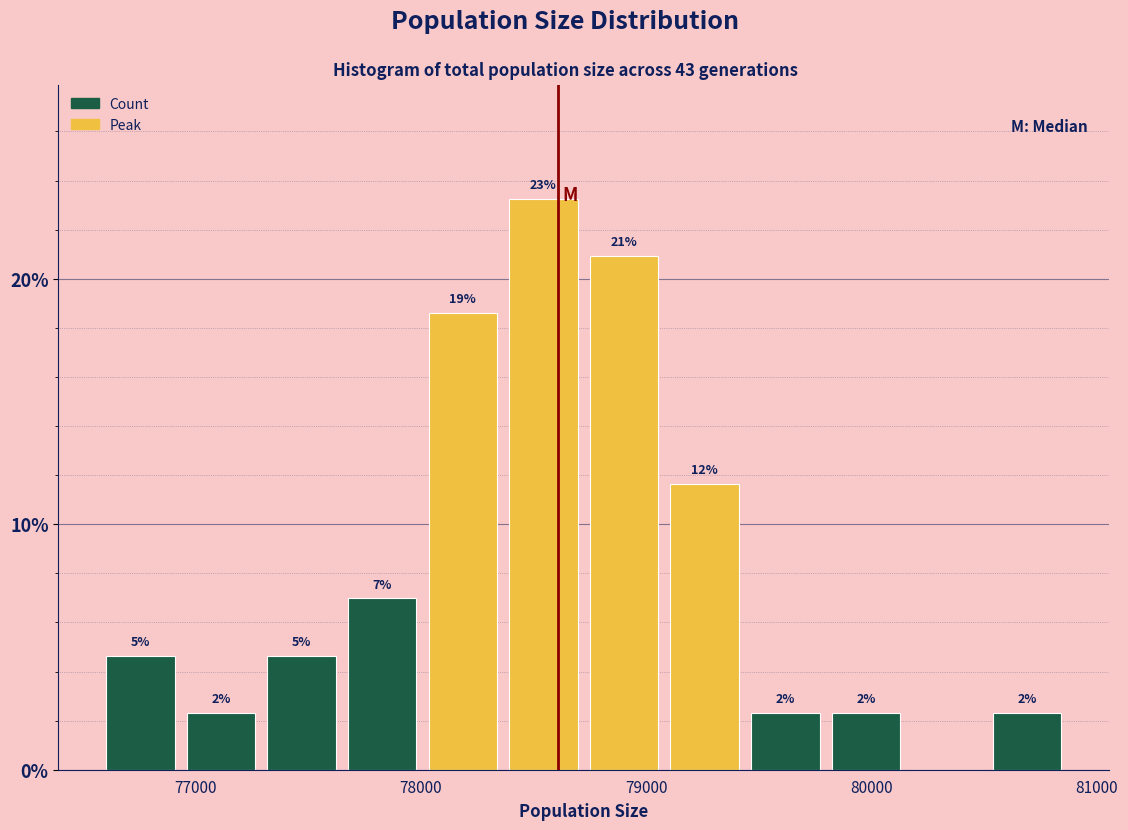

Around what value on the x-axis is the tallest bar? Give the approximate position of its centre, as read against the axis.

78500